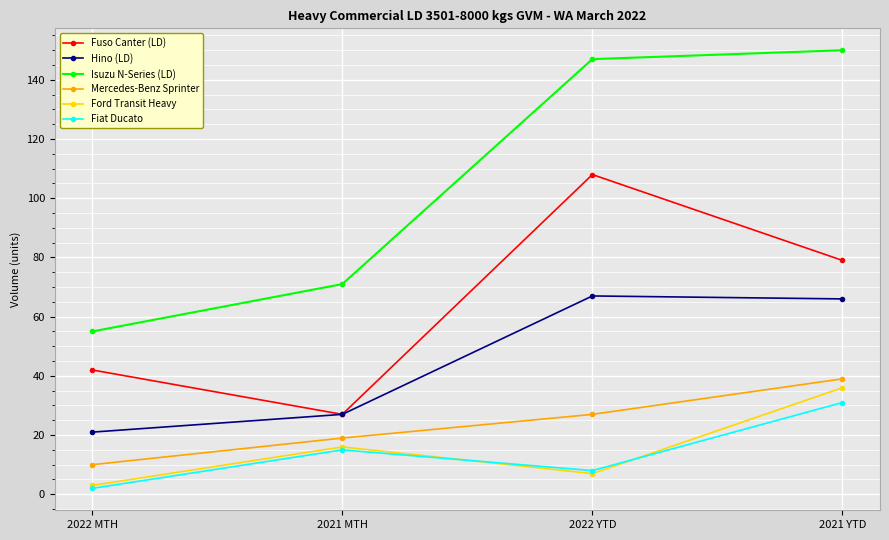

True or false: Mercedes-Benz Sprinter has more than 2 points higher than both neighbors.

False